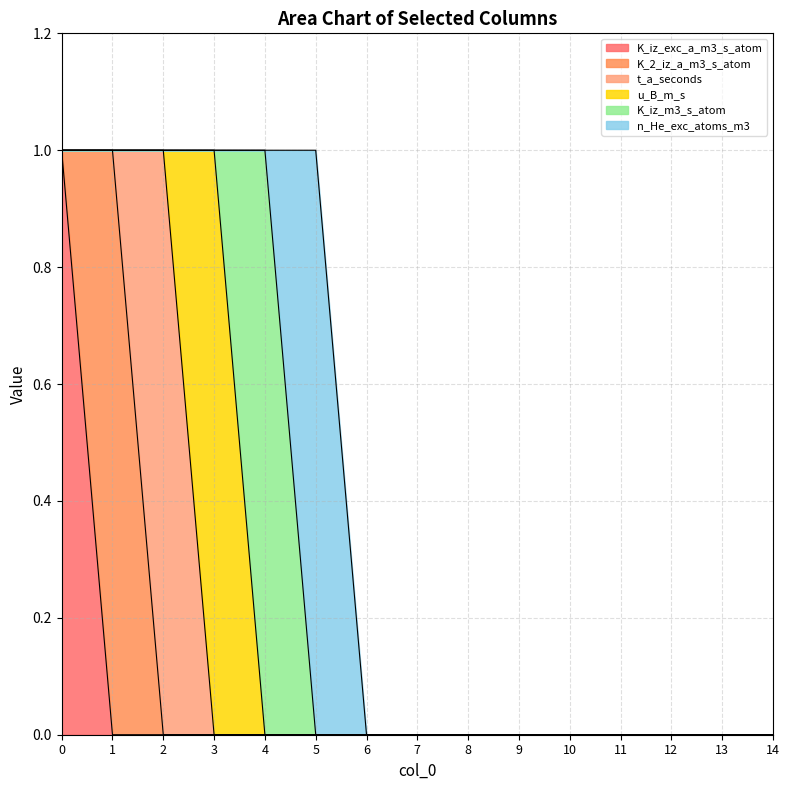

Reading left to right, transcribe all the data shown in this chart.

K_iz_exc_a_m3_s_atom: 1	0	0	0	0	0	0	0	0	0	0	0	0	0	0
K_2_iz_a_m3_s_atom: 0	1	0	0	0	0	0	0	0	0	0	0	0	0	0
t_a_seconds: 0	0	1	0	0	0	0	0	0	0	0	0	0	0	0
u_B_m_s: 0	0	0	1	0	0	0	0	0	0	0	0	0	0	0
K_iz_m3_s_atom: 0	0	0	0	1	0	0	0	0	0	0	0	0	0	0
n_He_exc_atoms_m3: 0	0	0	0	0	1	0	0	0	0	0	0	0	0	0